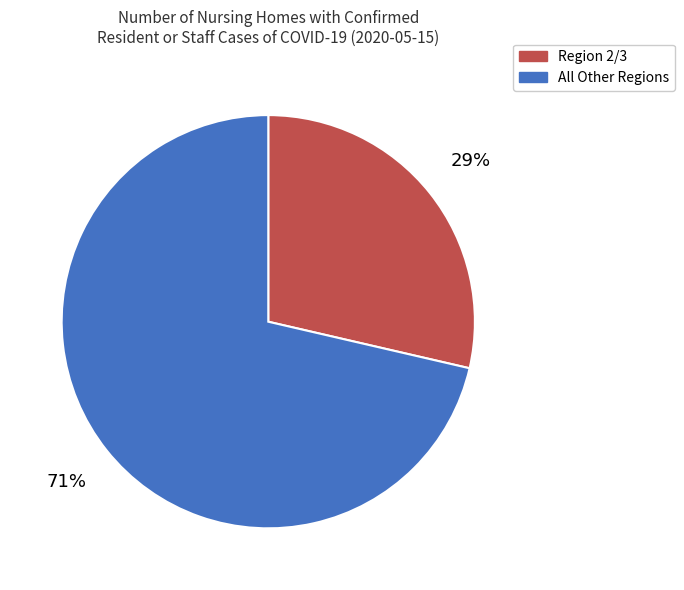

How many segments does this pie chart have?

2